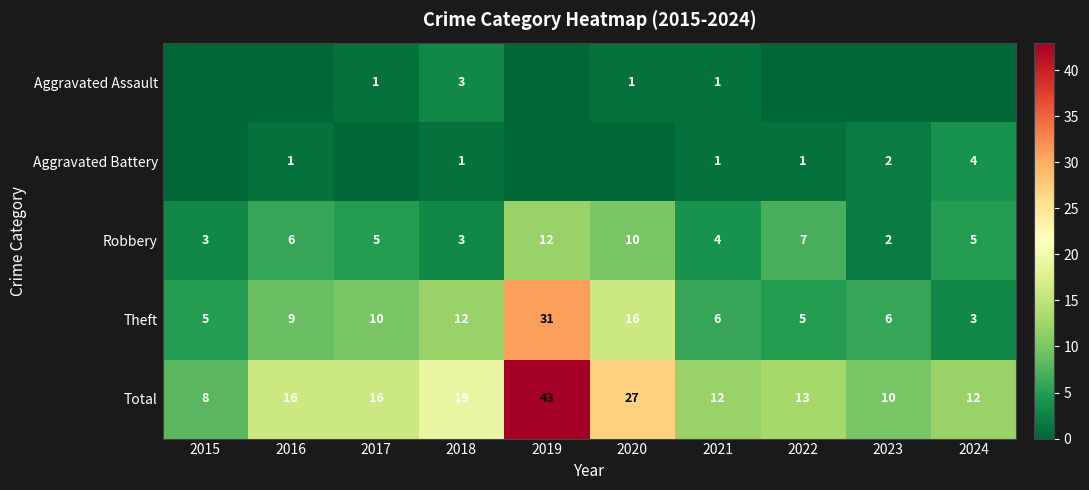

True or false: Total has a value of 27 at 2018.

False